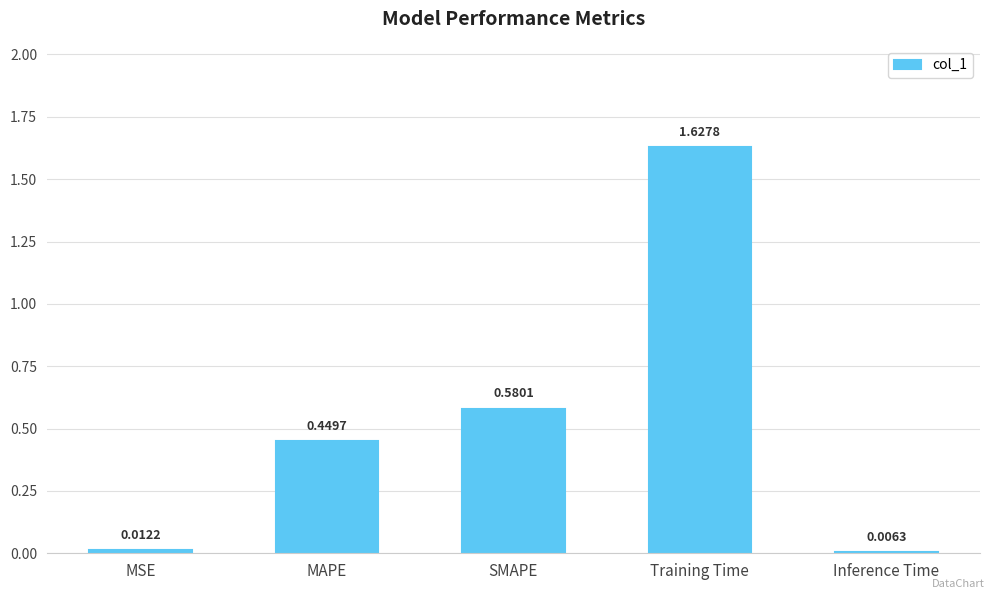

Which label corresponds to the smallest value in the chart?

Inference Time